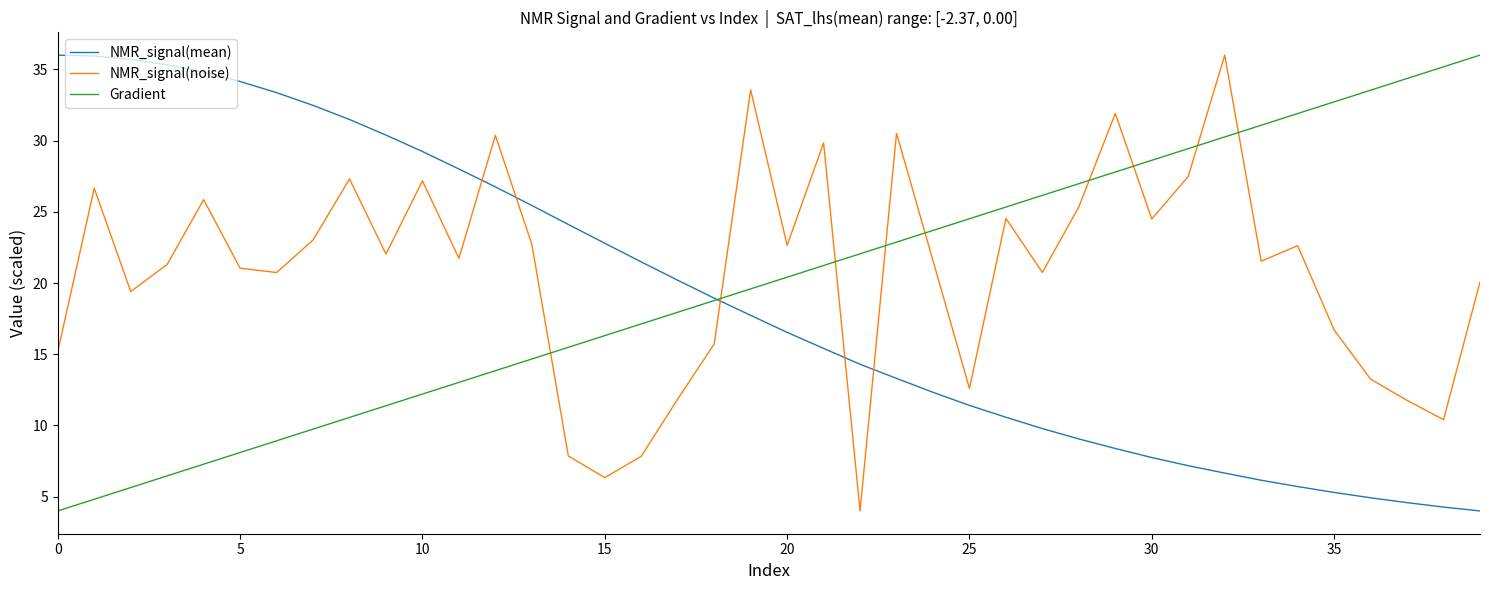

True or false: NMR_signal(mean) and NMR_signal(noise) cross at least once.

True